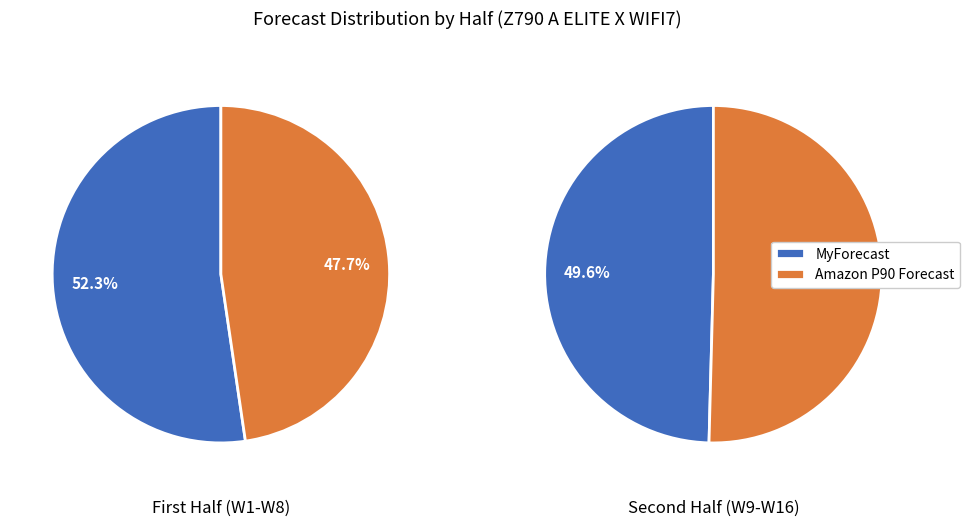

Does W8 account for over 50% of the chart?

No